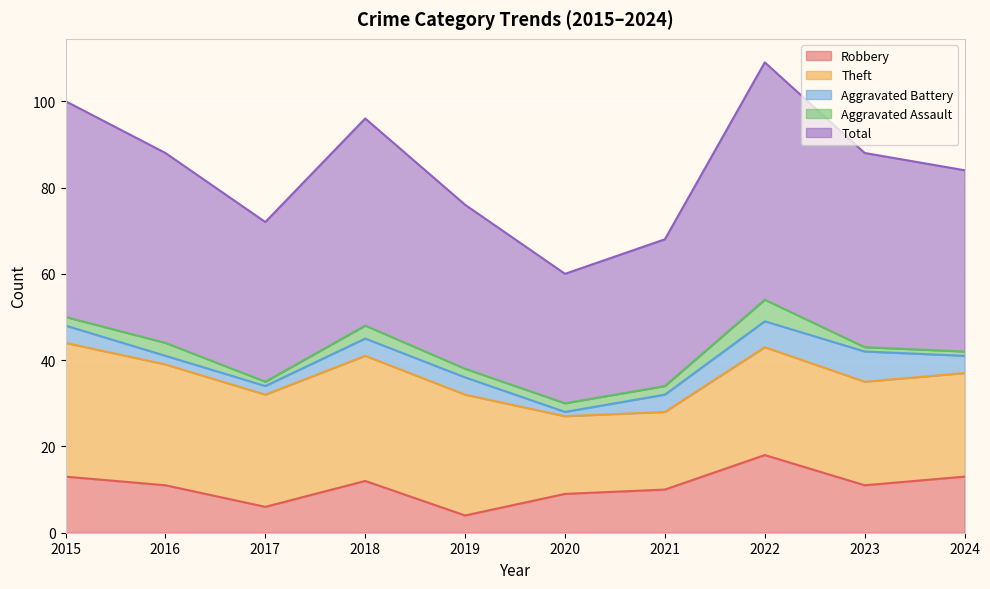

Between 2016 and 2023, which series saw the biggest shift?

Aggravated Battery